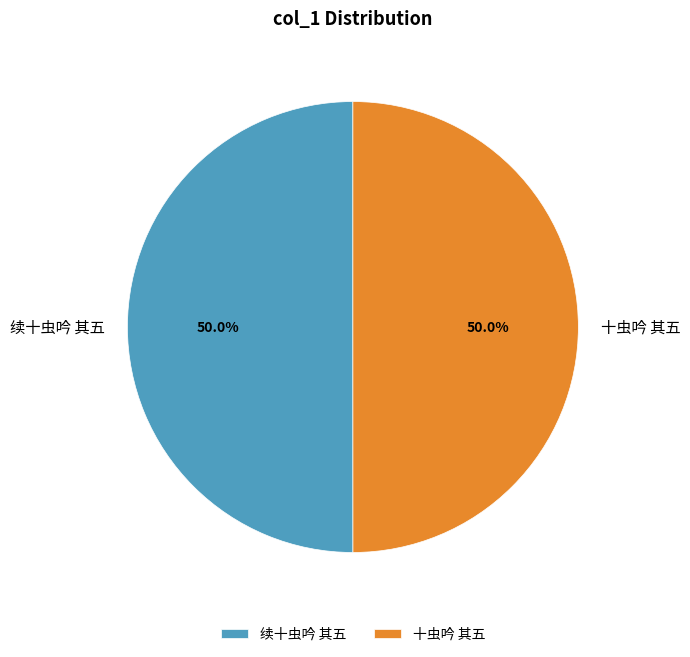

What percentage is NOT represented by 续十虫吟 其五?

50.0%